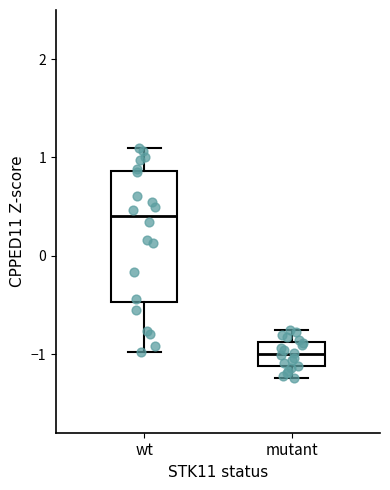

Comparing the boxes themselves (not the whiskers), which one is the tallest?

wt